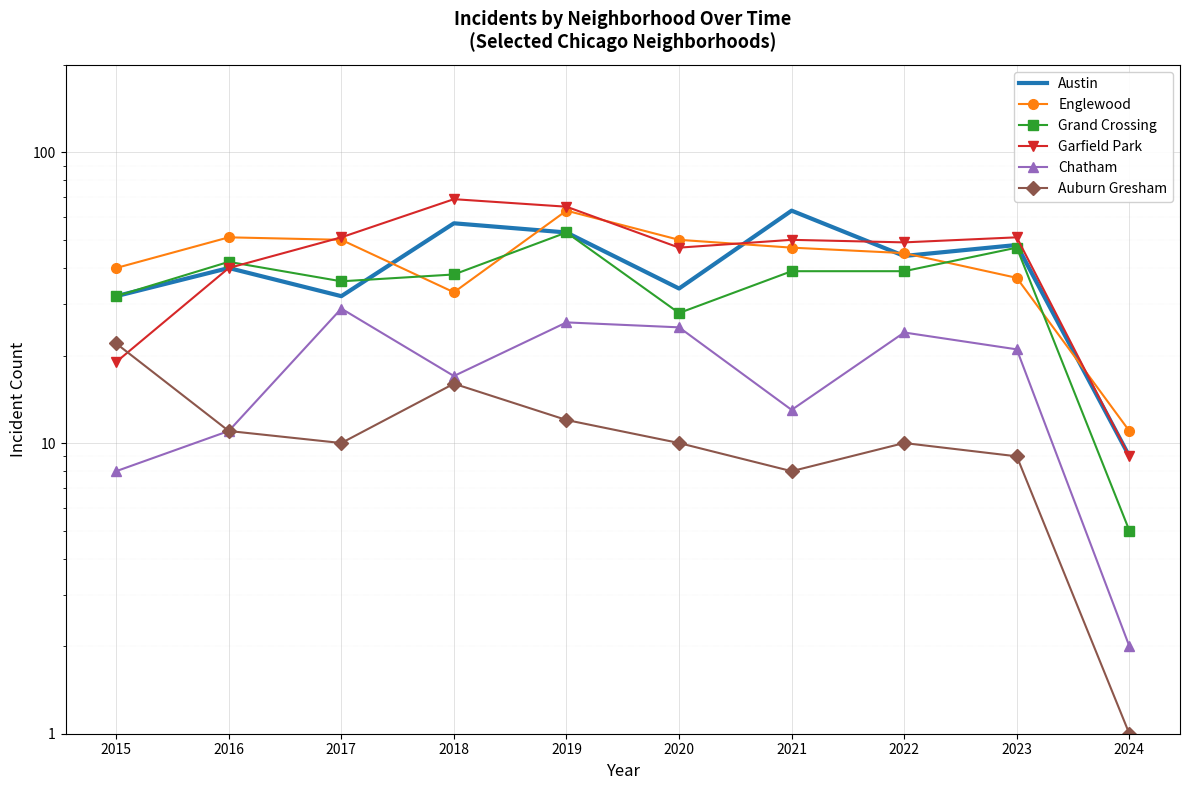

How many lines are shown in the chart?

6